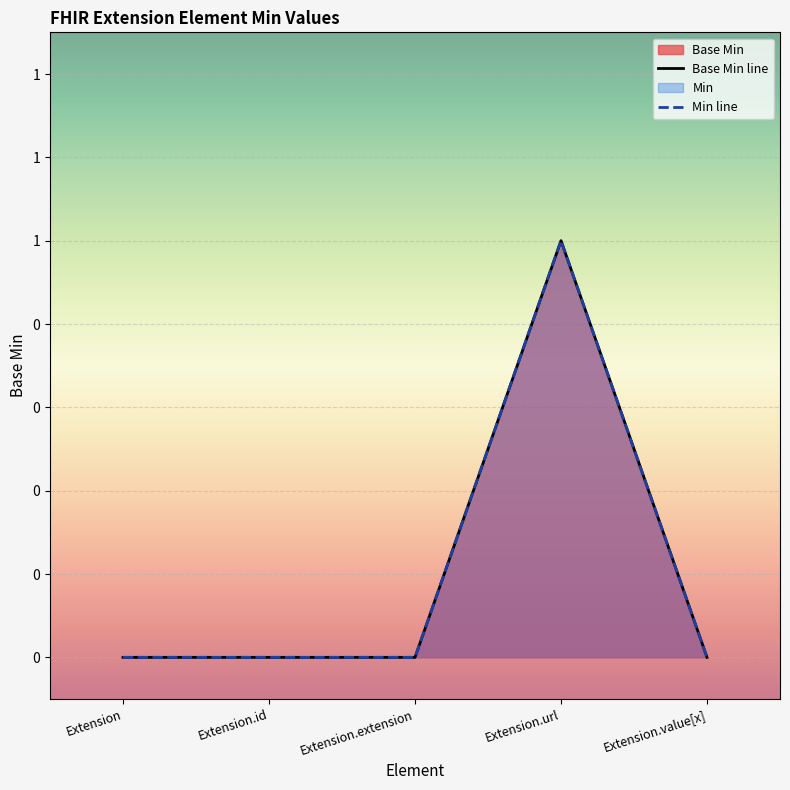

Read the Min line value at Extension.url.

1